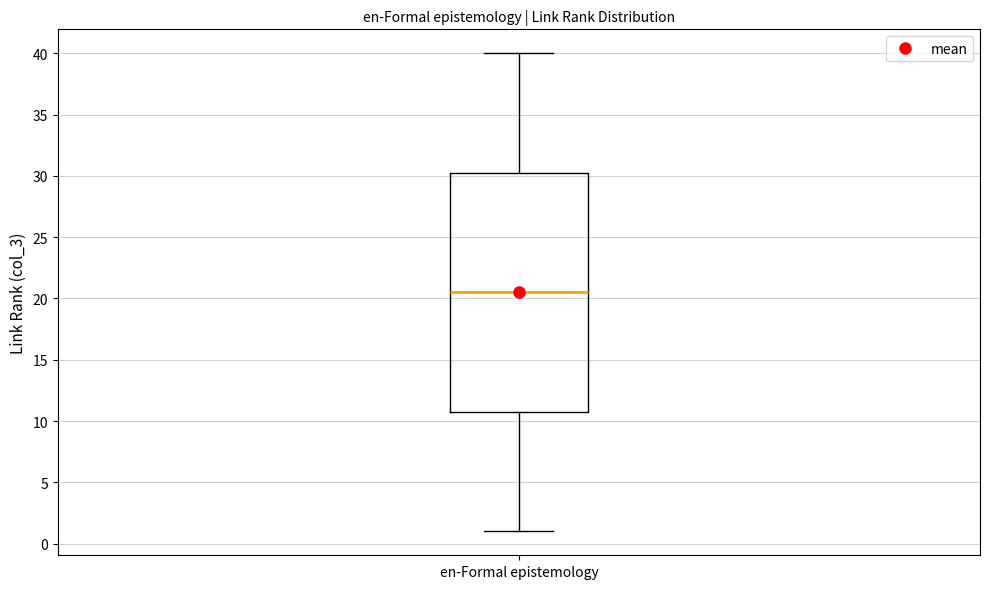

Where does the lower whisker of the box for en-Formal epistemology end on the y-axis? The values are not printed on the chart, so give them approximately, as read against the axis.

1.0